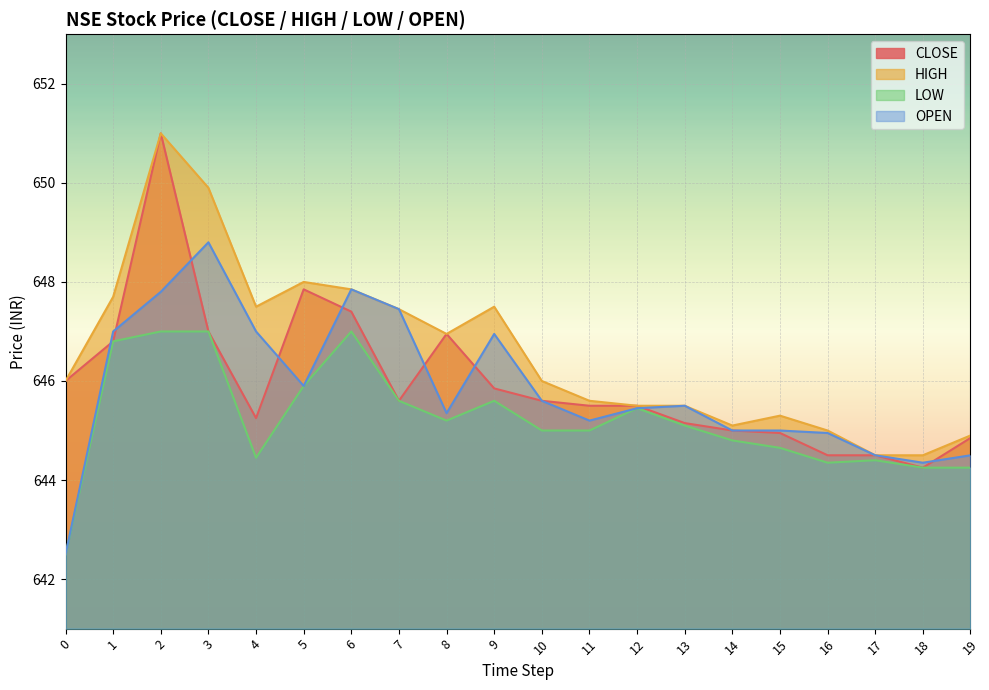

The value of CLOSE at 9 is 427.7. True or false?

False